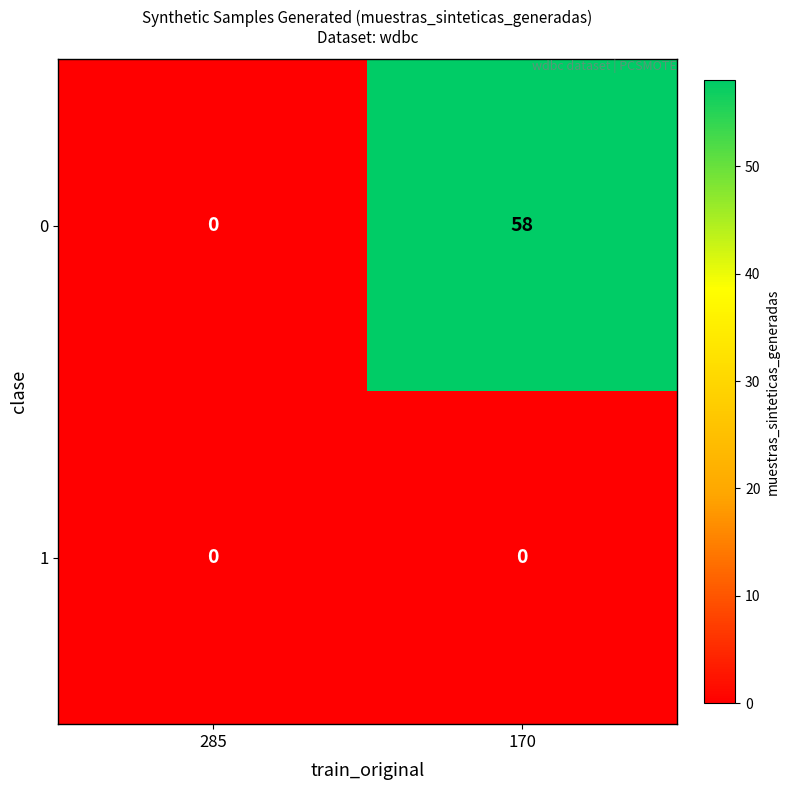

What is the difference between the highest and lowest values at 170?

58